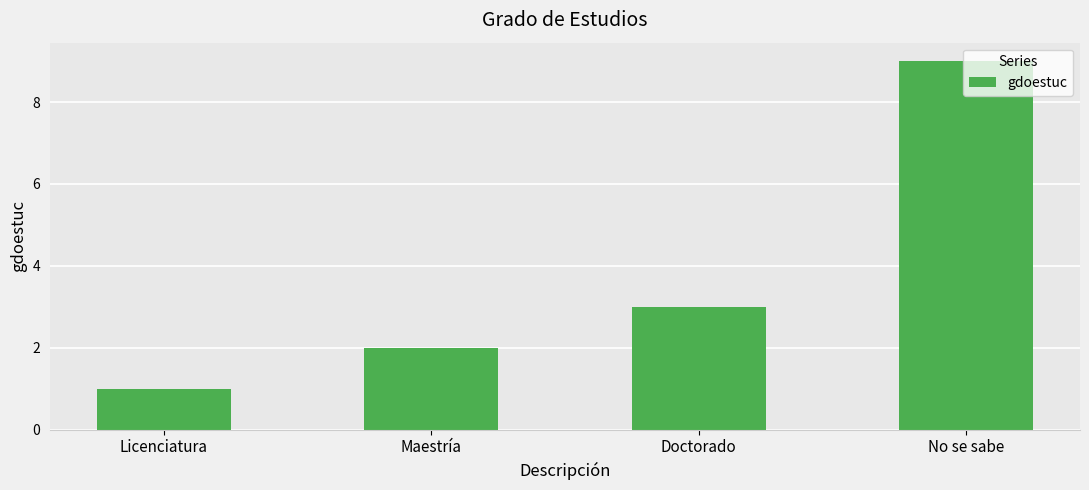

Read the value at Maestría.

2